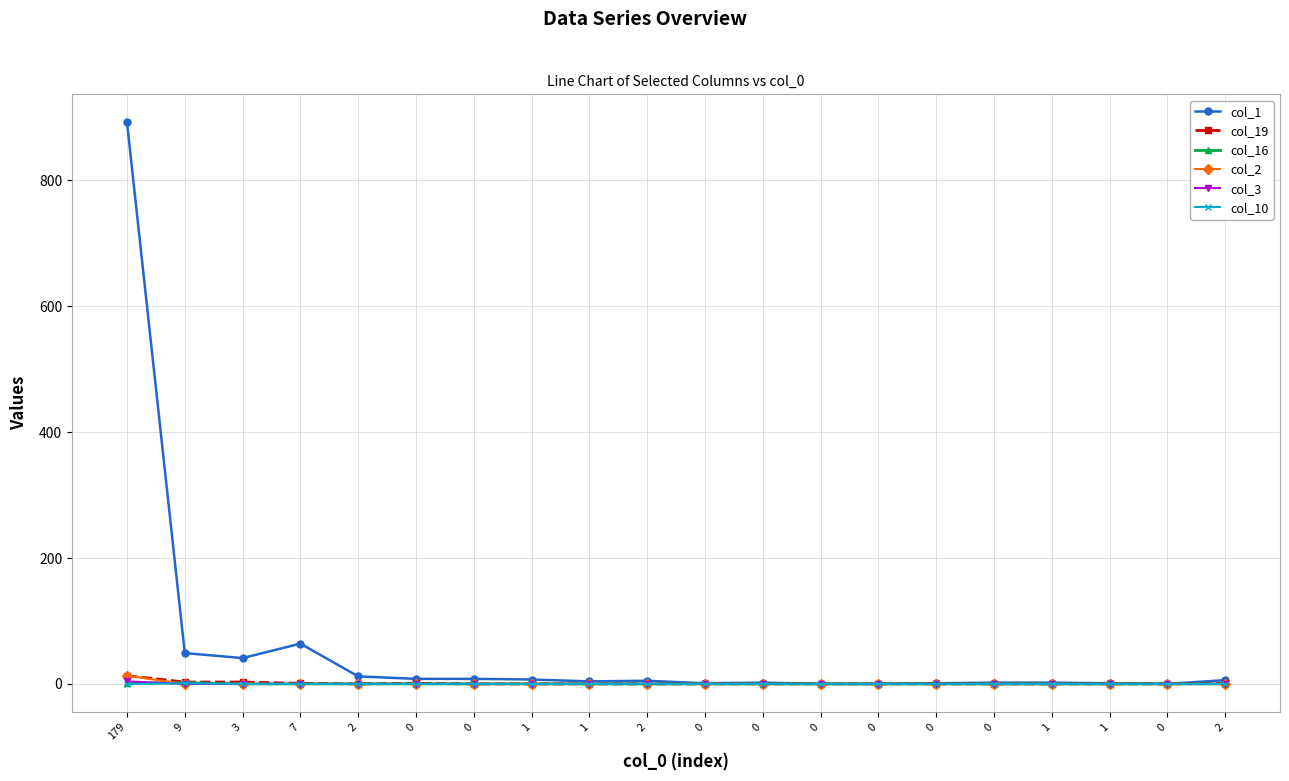

Between 0 and 3, which is larger?

3